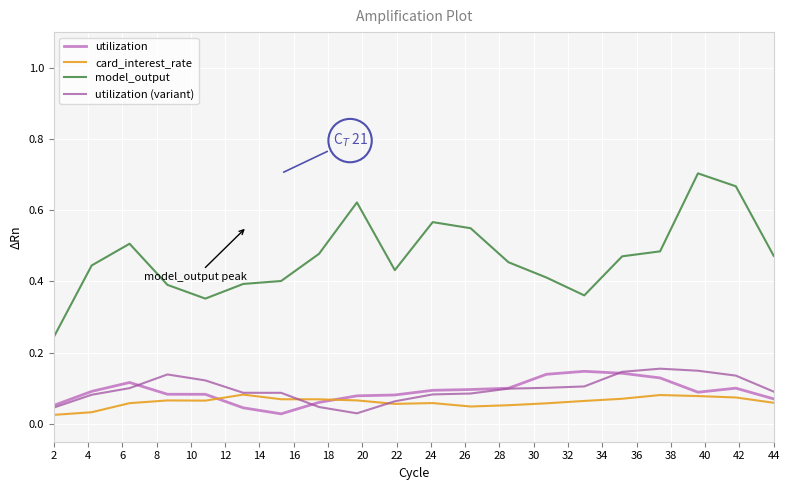

Which series has the largest total across all categories?

model_output